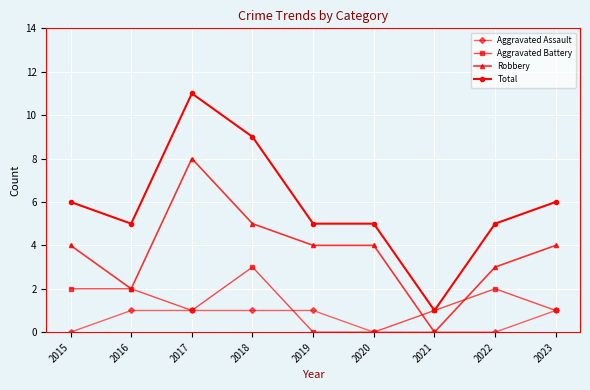

What is the value of the Total point at the 6th from the left?

5